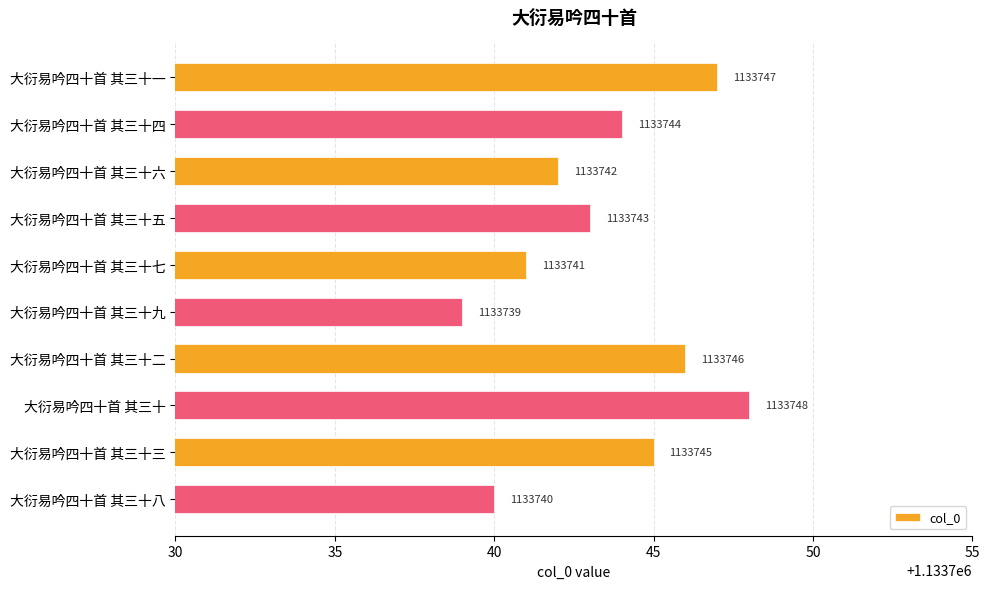

Reading top to bottom, list all the values displayed in this chart.

1133747	1133744	1133742	1133743	1133741	1133739	1133746	1133748	1133745	1133740